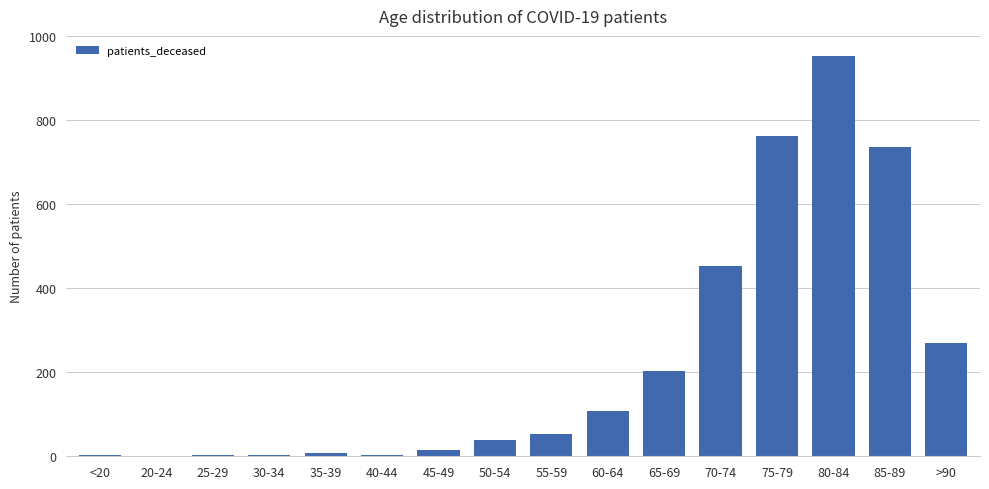

Where is the data nearest to the value 476?

70-74